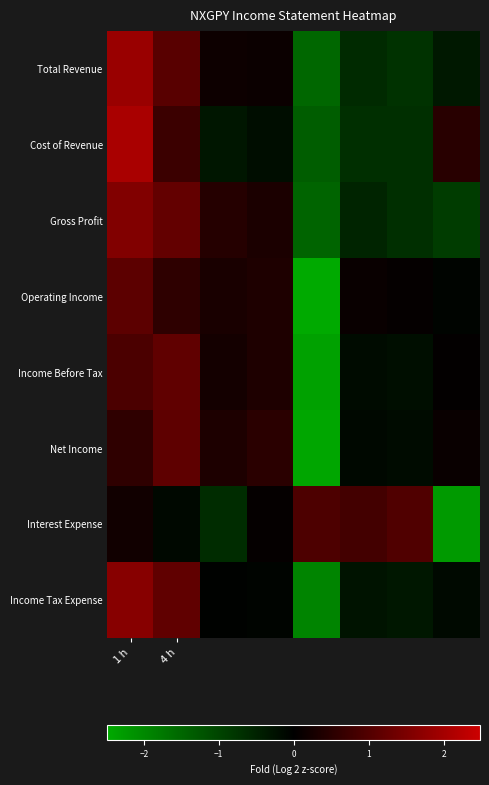

What is the greatest value displayed?

2.1